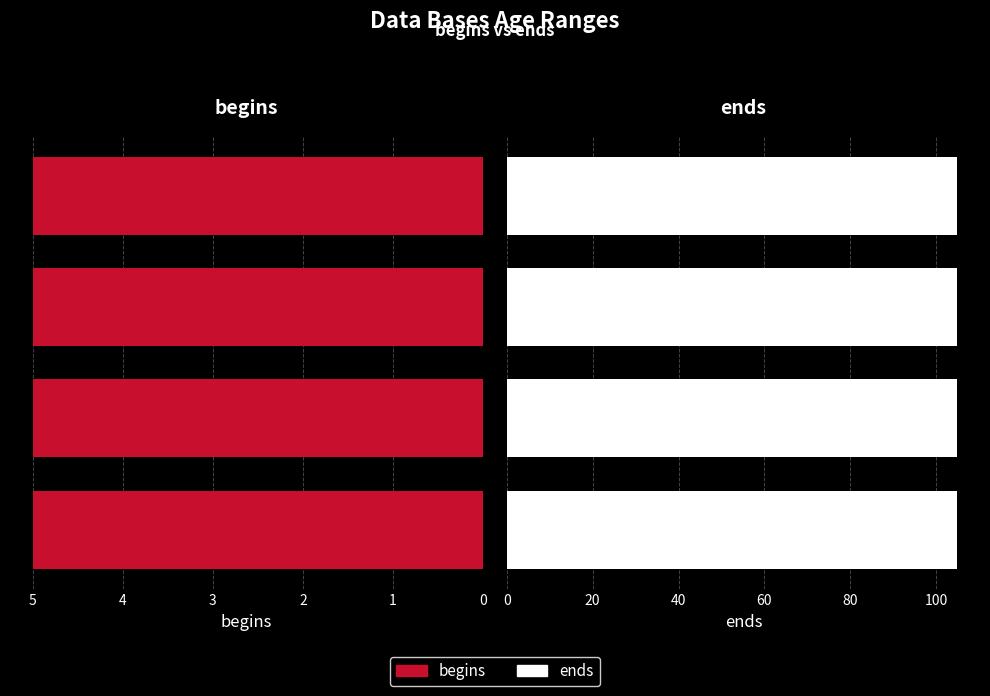

Reading right to left, transcribe all the data shown in this chart.

begins: GSE55763=5	EPIC=5	GSE87571=5	GSE40279=5
ends: GSE55763=105	EPIC=105	GSE87571=105	GSE40279=105